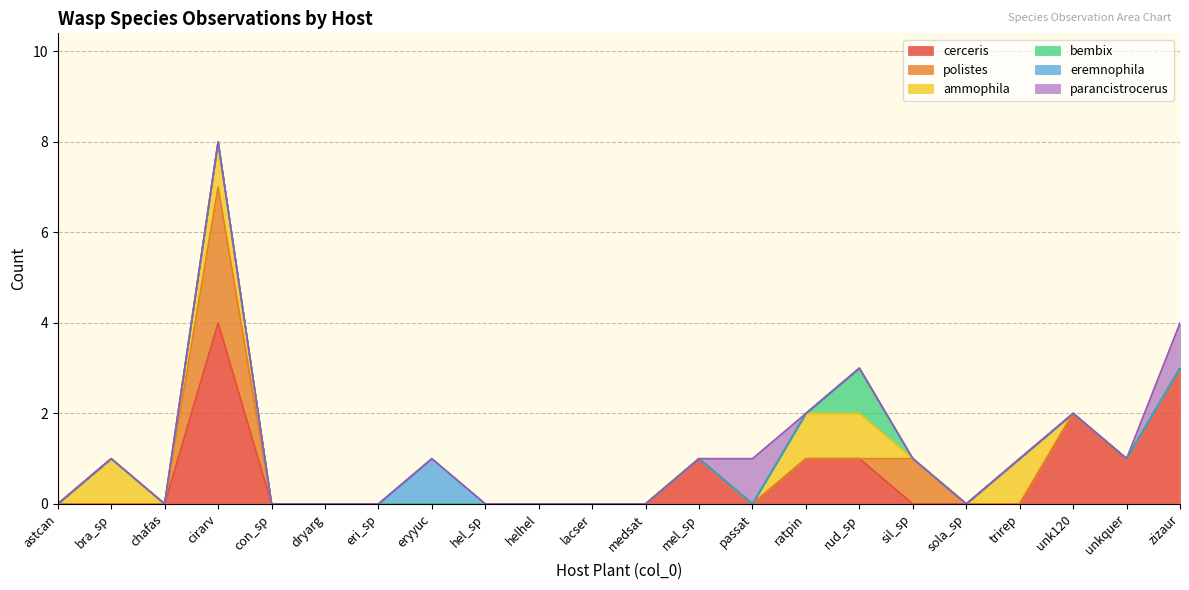

True or false: ammophila and parancistrocerus cross at least once.

True